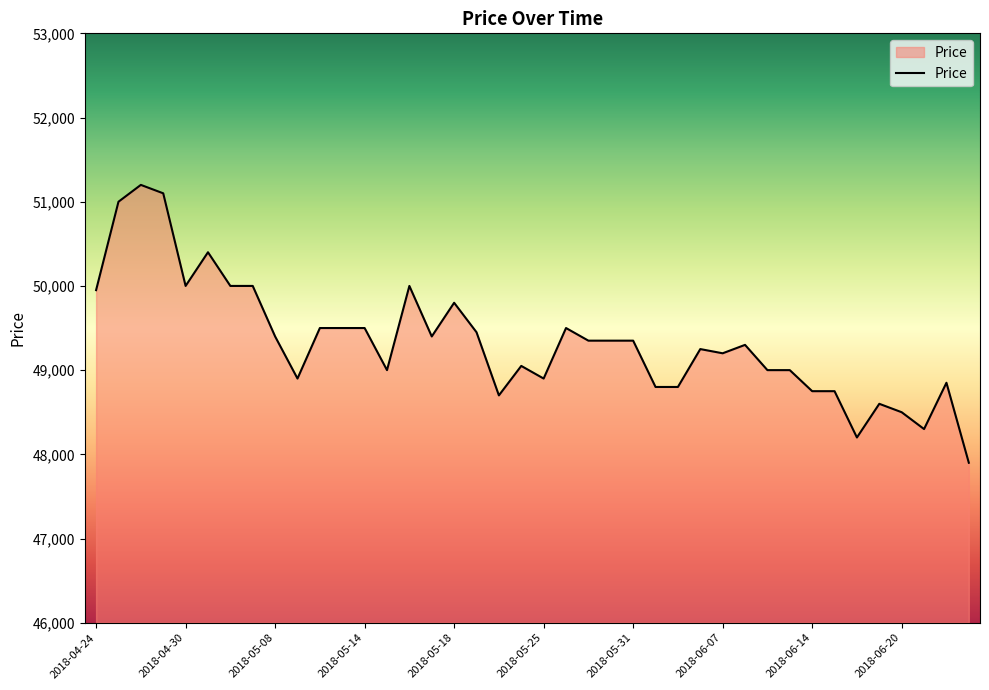

How many lines are shown in the chart?

1